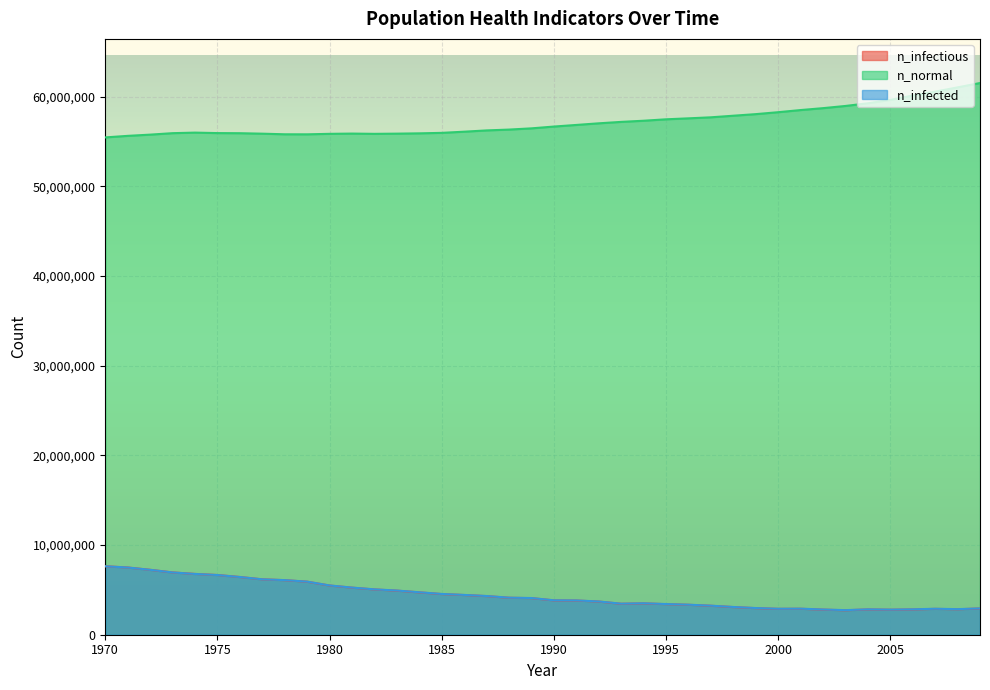

At which label does n_normal first exceed 56667276?

1991